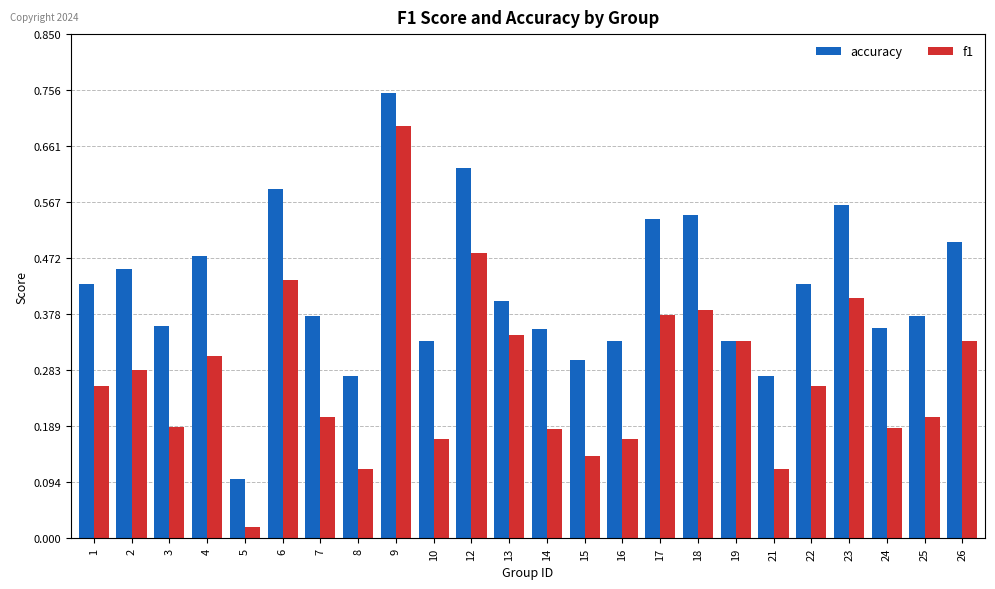

What is the total value across all series at 19?

0.7